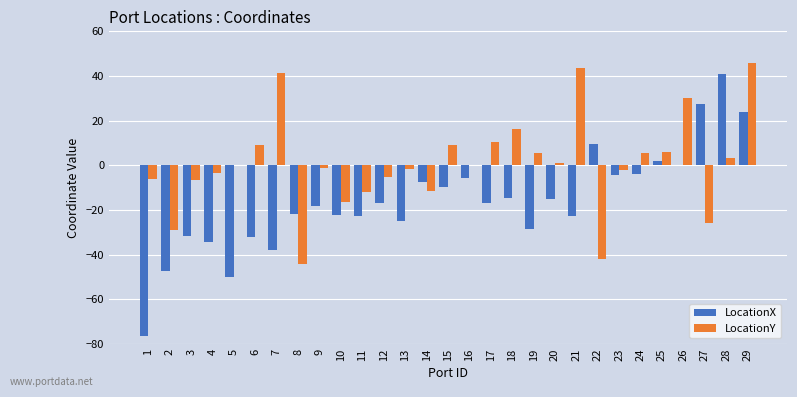

True or false: LocationX has a value of -31.5 at 3.

True